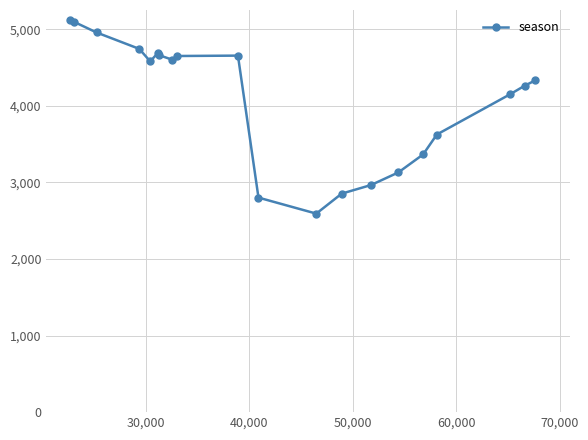

What is the greatest value displayed?

5124